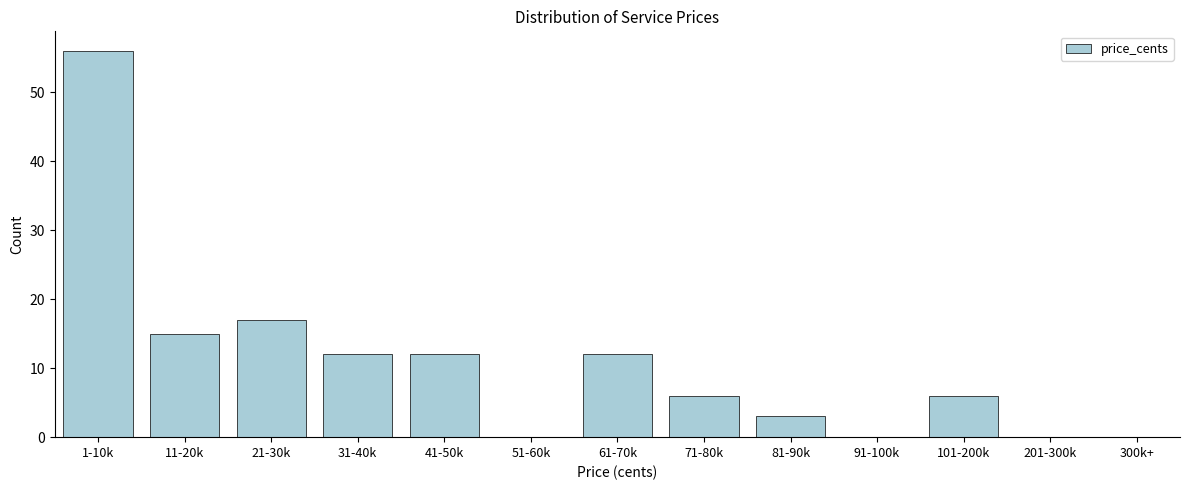

Reading left to right, list all the values displayed in this chart.

1-10k=56	11-20k=15	21-30k=17	31-40k=12	41-50k=12	51-60k=0	61-70k=12	71-80k=6	81-90k=3	91-100k=0	101-200k=6	201-300k=0	300k+=0